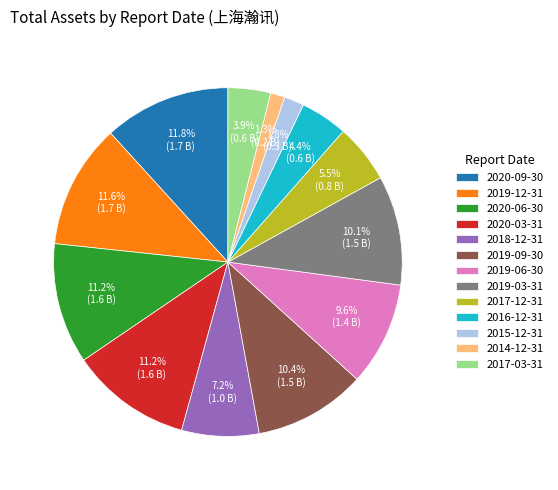

Combined, do 2019-03-31 and 2020-09-30 account for over 50%?

No